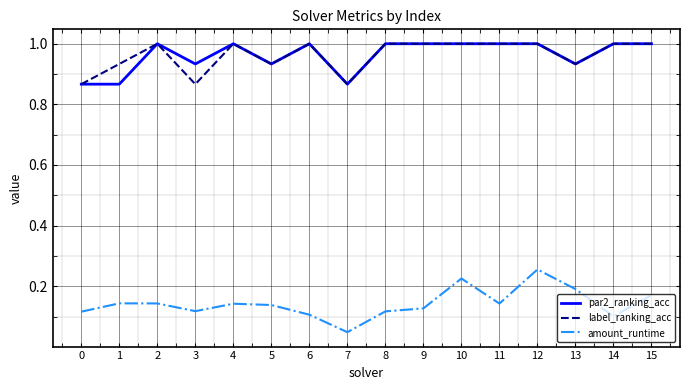

True or false: label_ranking_acc has more than 2 interior local peaks.

True